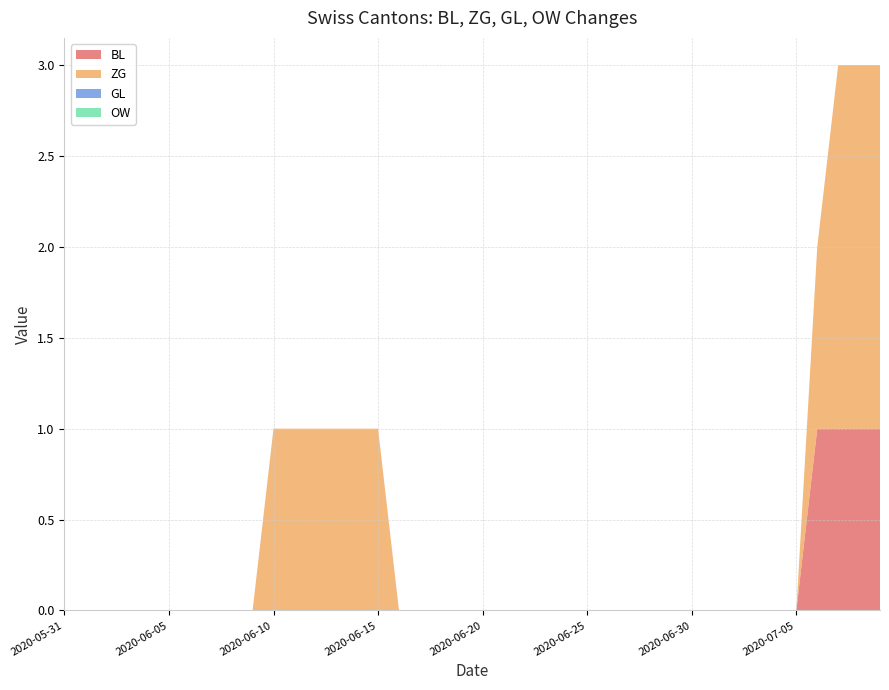

Reading left to right, extract all data points from this chart.

BL: 0	0	0	0	0	0	0	0	0	0	0	0	0	0	0	0	0	0	0	0	0	0	0	0	0	0	0	0	0	0	0	0	0	0	0	0	1	1	1	1
ZG: 0	0	0	0	0	0	0	0	0	0	1	1	1	1	1	1	0	0	0	0	0	0	0	0	0	0	0	0	0	0	0	0	0	0	0	0	1	2	2	2
GL: 0	0	0	0	0	0	0	0	0	0	0	0	0	0	0	0	0	0	0	0	0	0	0	0	0	0	0	0	0	0	0	0	0	0	0	0	0	0	0	0
OW: 0	0	0	0	0	0	0	0	0	0	0	0	0	0	0	0	0	0	0	0	0	0	0	0	0	0	0	0	0	0	0	0	0	0	0	0	0	0	0	0